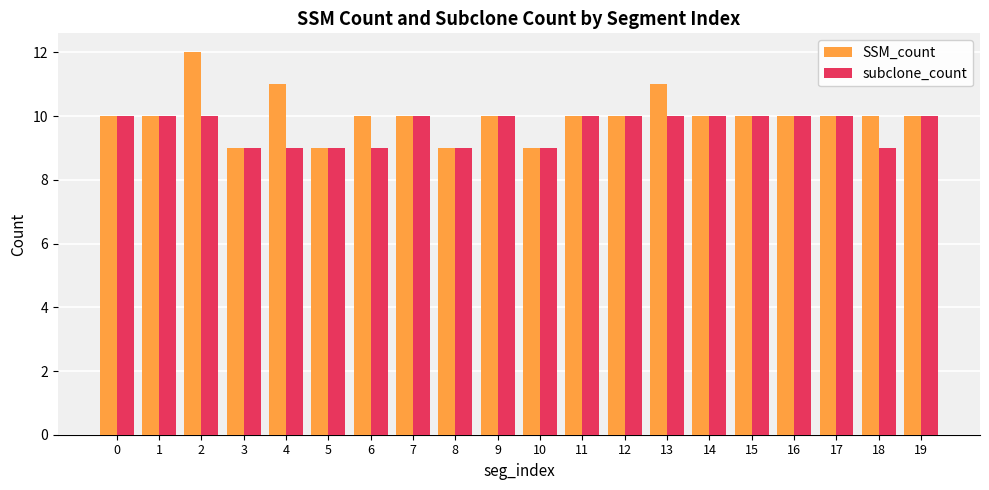

Between 4 and 13, which series saw the biggest shift?

subclone_count